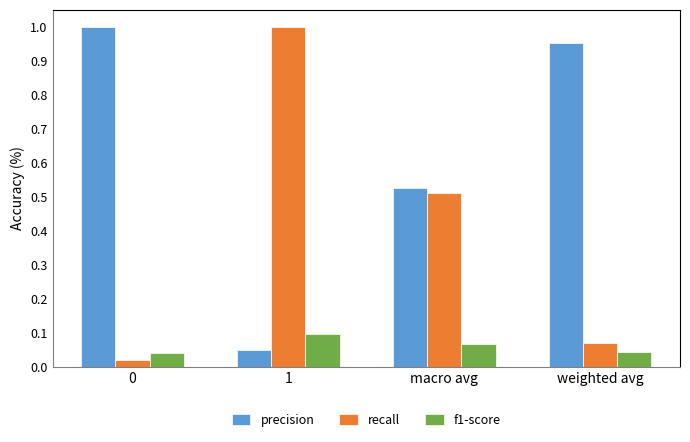

The value of precision at weighted avg is 1.0. True or false?

True